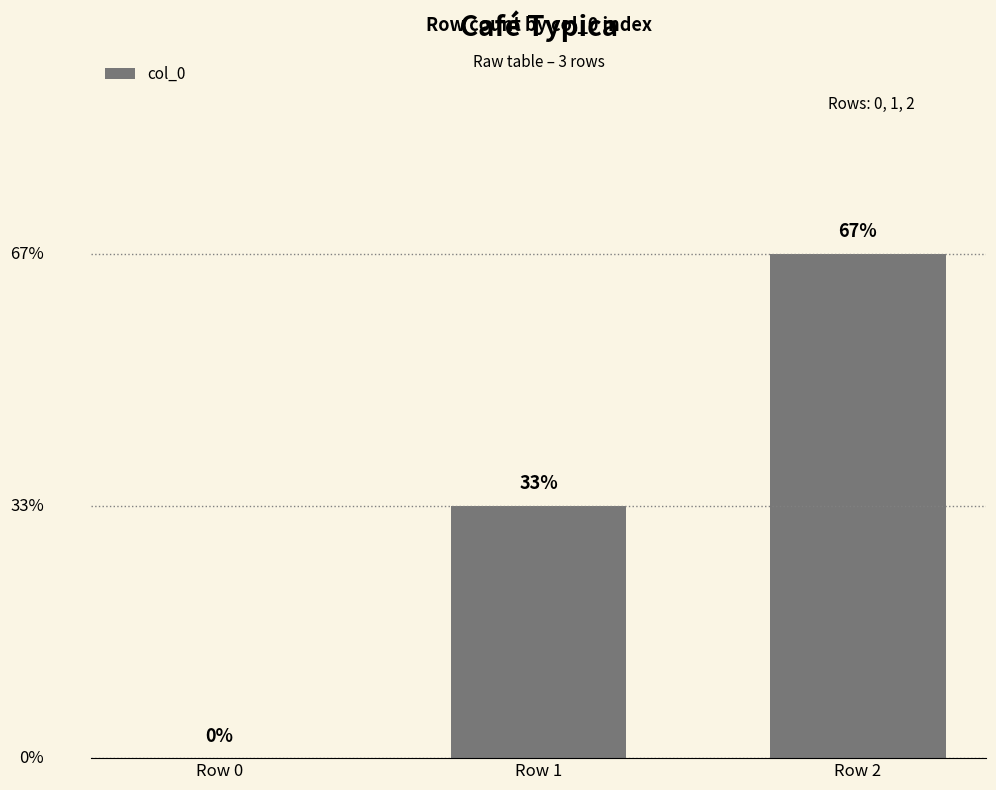

What is the change in value from Row 0 to Row 2?

+2